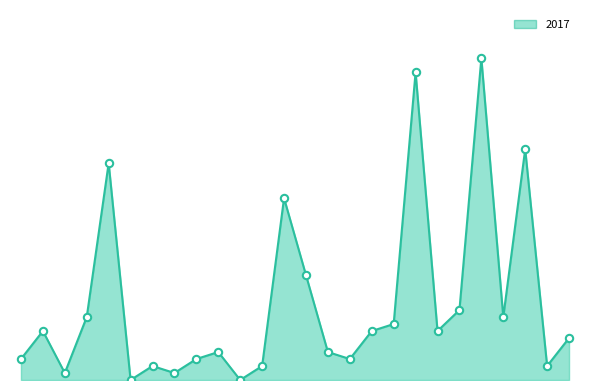

Is this an area chart (filled region under the line)?

Yes